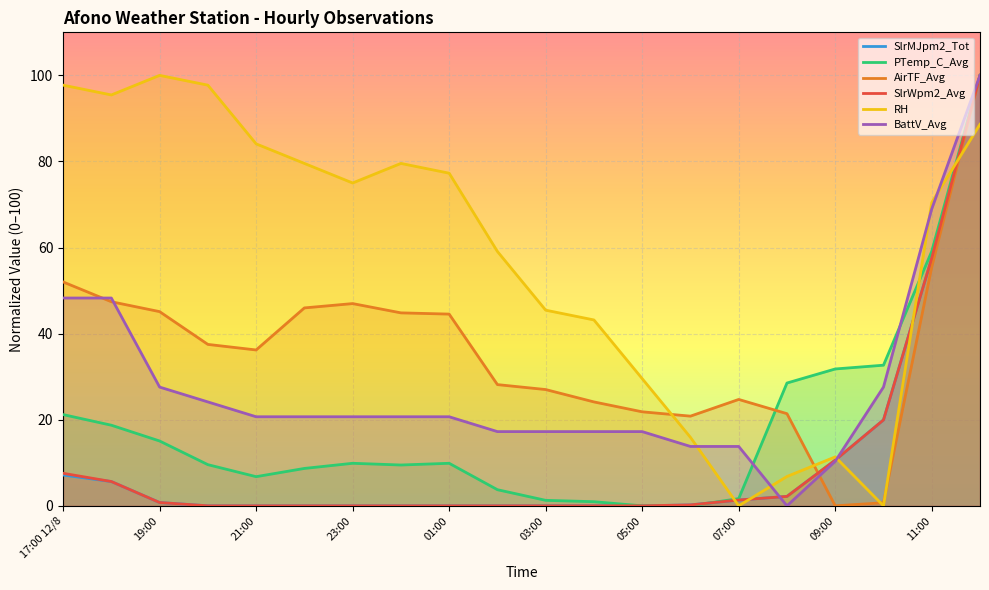

At which category is the sum across all series the highest?

19